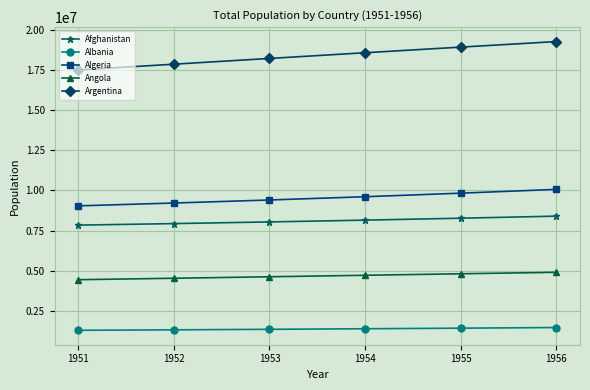

True or false: Angola and Albania intersect in this chart.

False